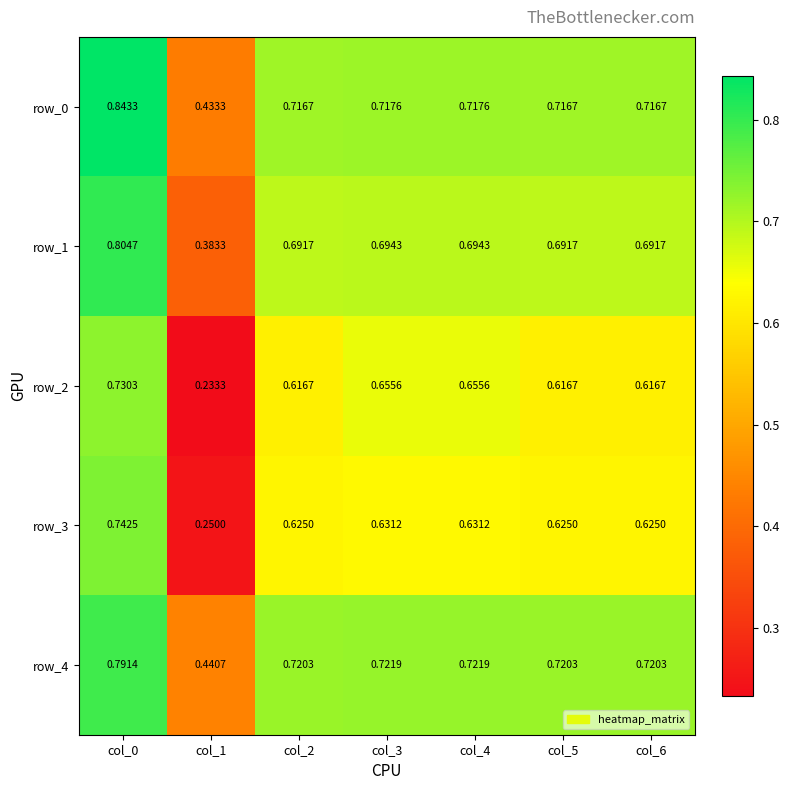

At which label does row_1 reach its minimum?

col_1